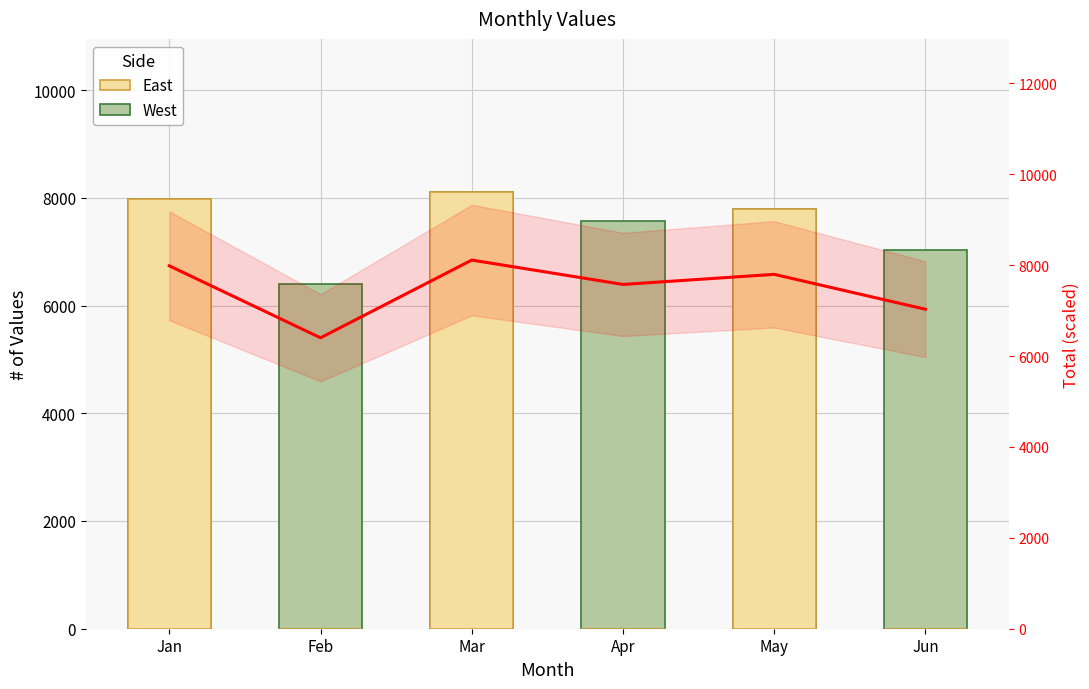

Are the bars grouped side by side (vs. stacked)?

Yes